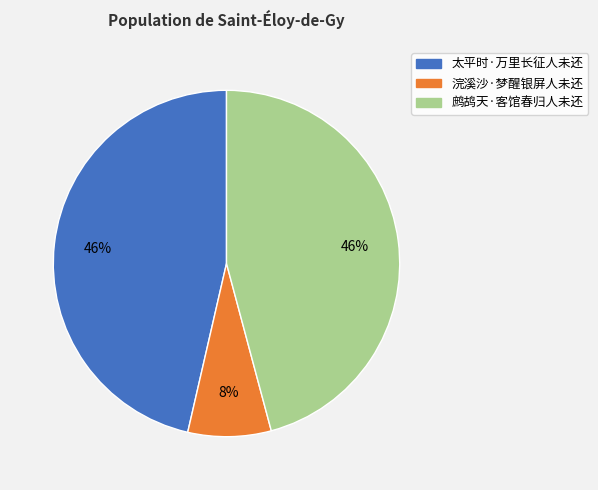

Which has a higher value, 太平时·万里长征人未还 or 浣溪沙·梦醒银屏人未还?

太平时·万里长征人未还